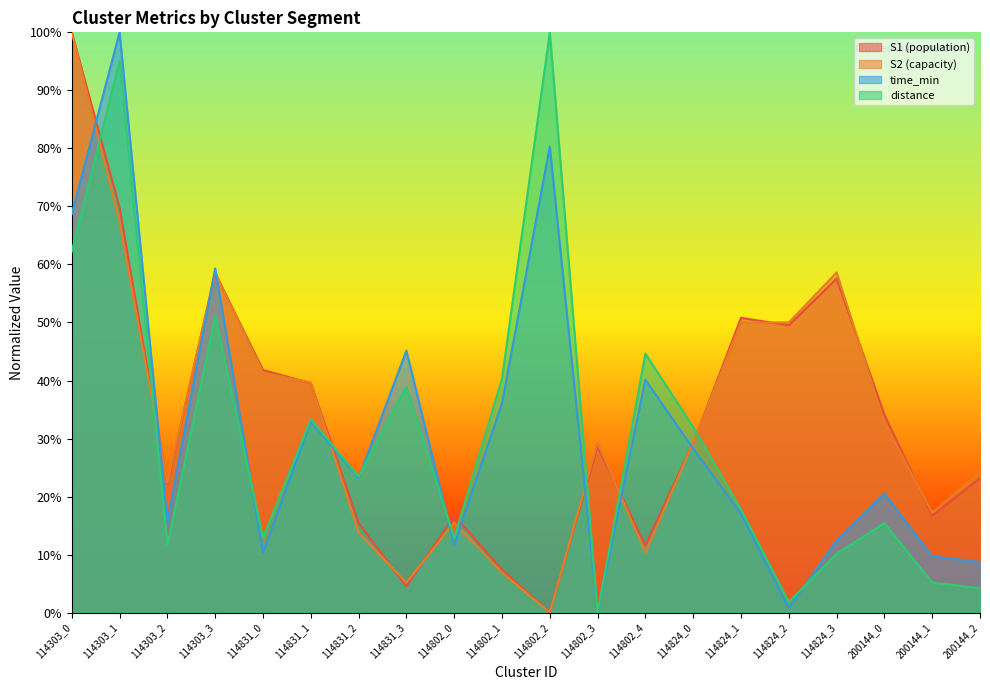

True or false: time_min has more than 0 interior local peaks.

True